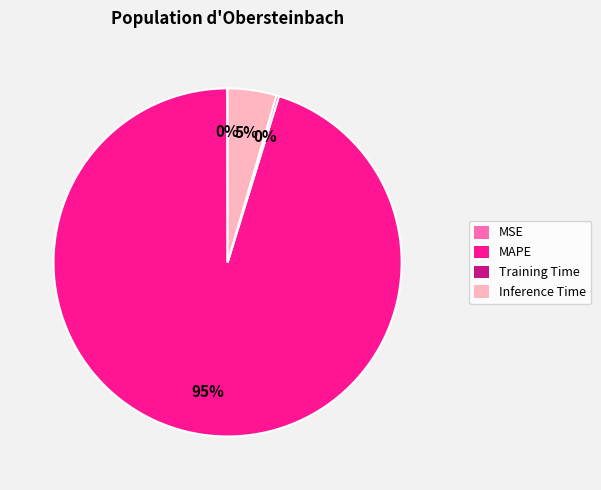

To the nearest percent, what portion does MAPE represent?

95%